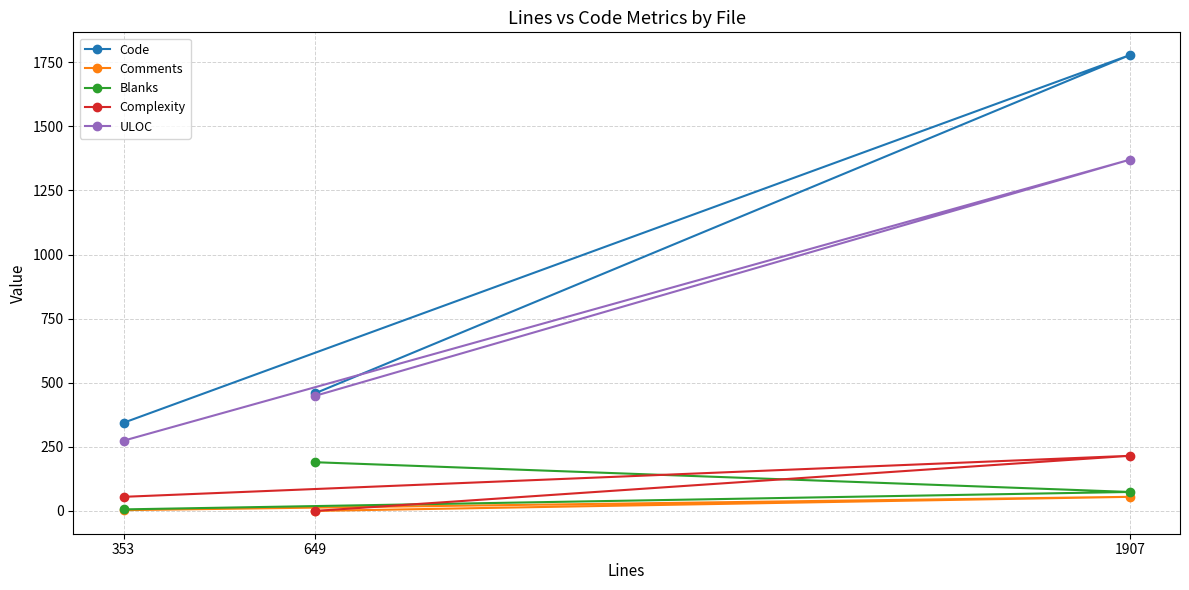

What are all the series names shown in the legend?

Code, Comments, Blanks, Complexity, ULOC